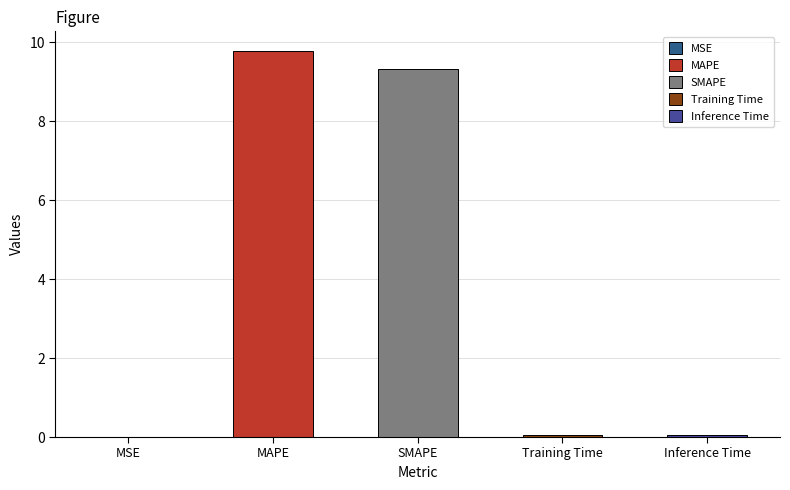

The chart shows a value of 9.3 at SMAPE. True or false?

True